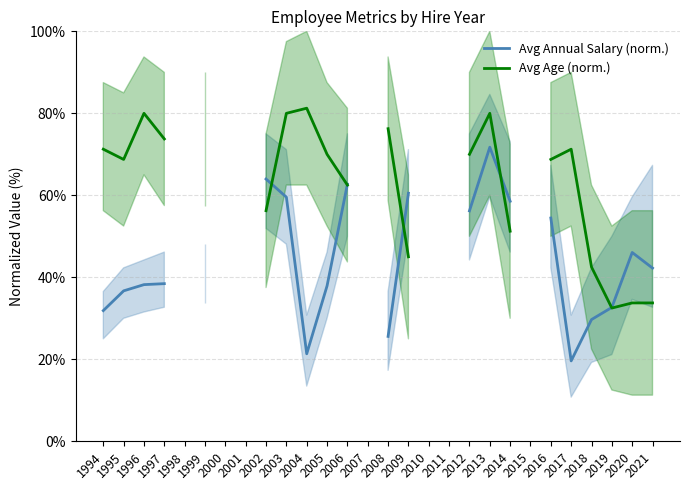

What is the lowest value of the Avg Annual Salary (norm.) series?

19.6